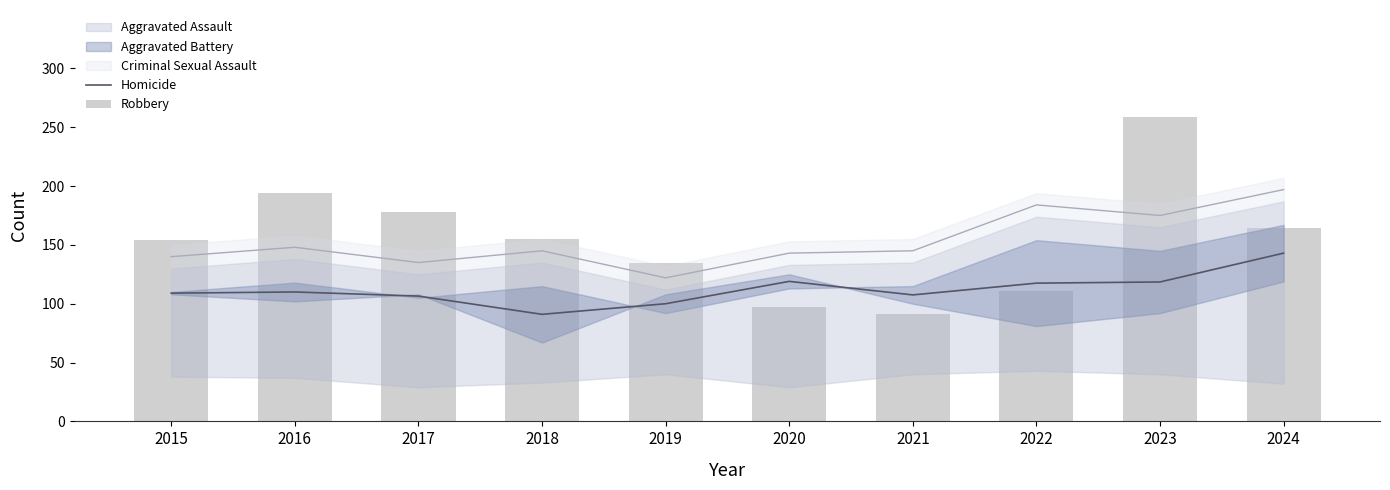

What is the average value of the Homicide series?

112.2